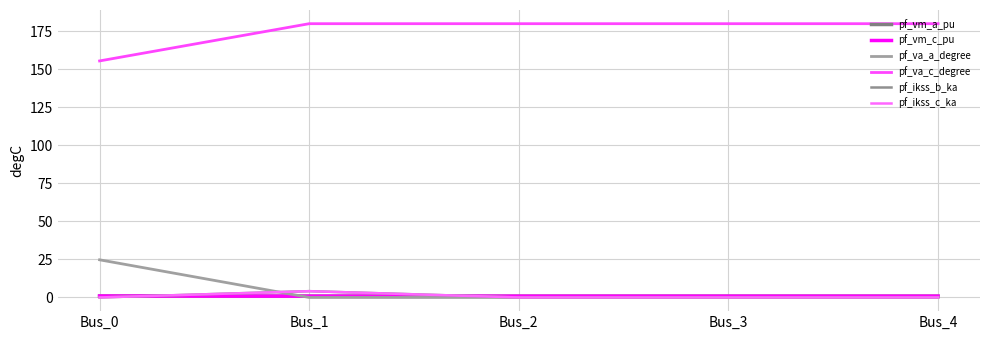

At how many categories does at least one series exceed 159?

4